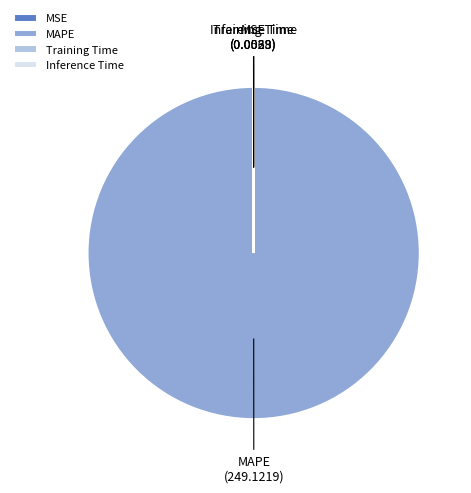

True or false: MAPE accounts for 91% of the total.

False